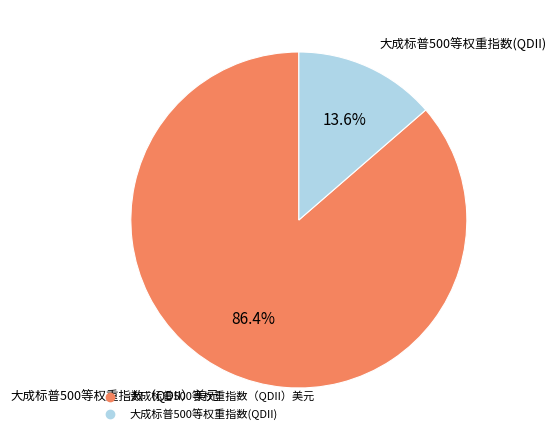

What portion of the pie excludes 大成标普500等权重指数（QDII）美元?

13.6%